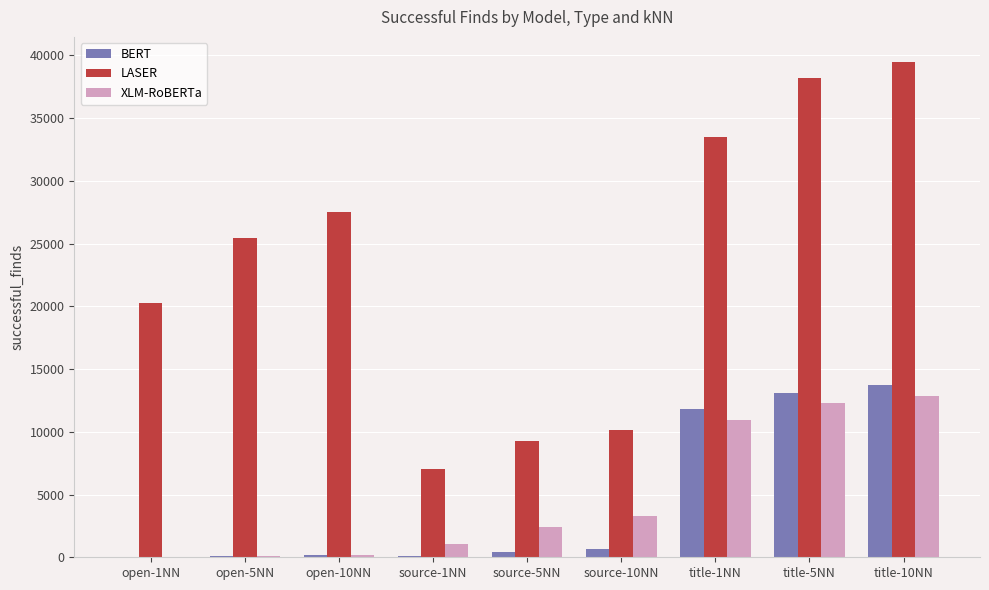

What is the maximum value for LASER?

39508